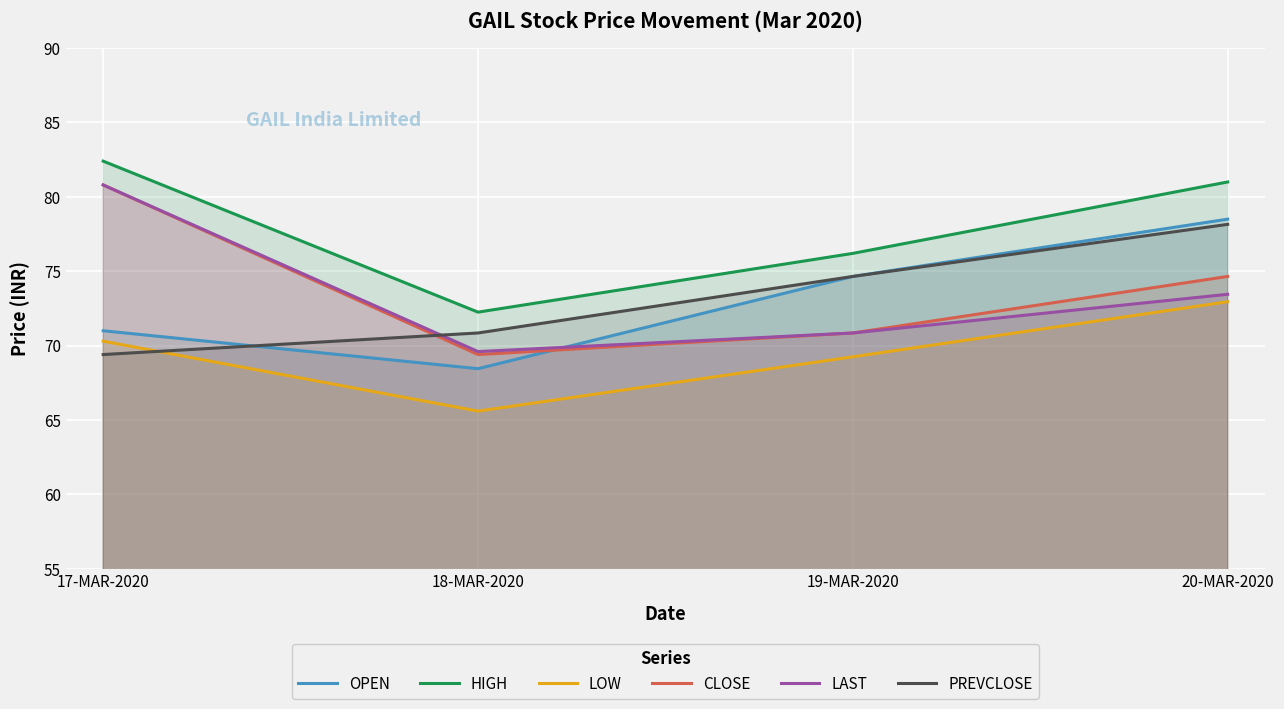

Where is LAST nearest to the value 75?

20-MAR-2020